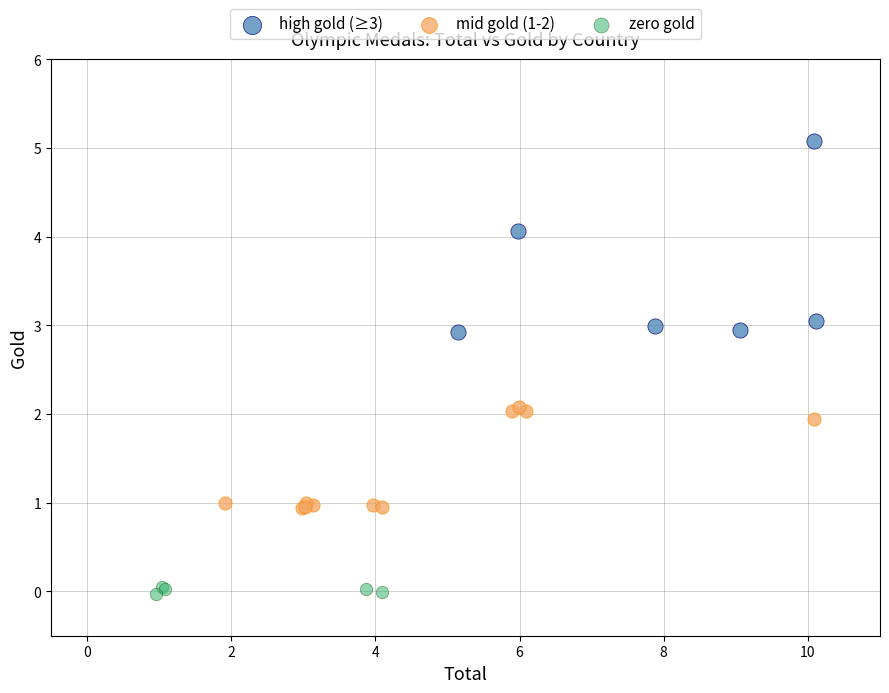

Which series has the widest spread of Y values?

high gold (≥3)